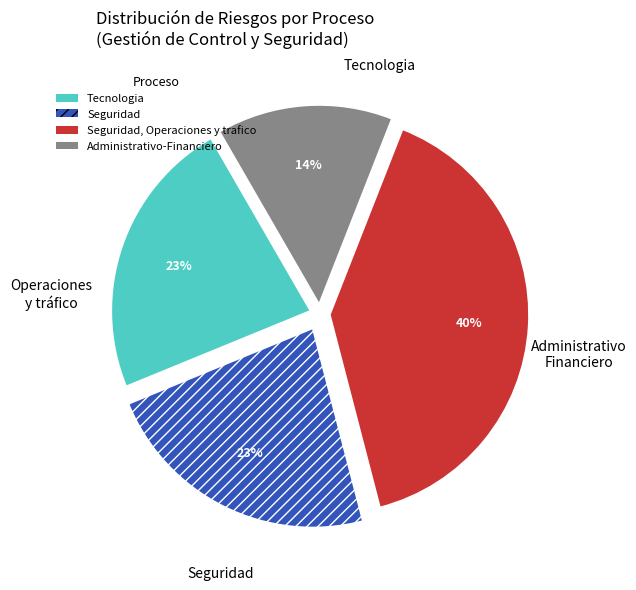

To the nearest percent, what is the difference between the largest and smallest slice percentages?

26%